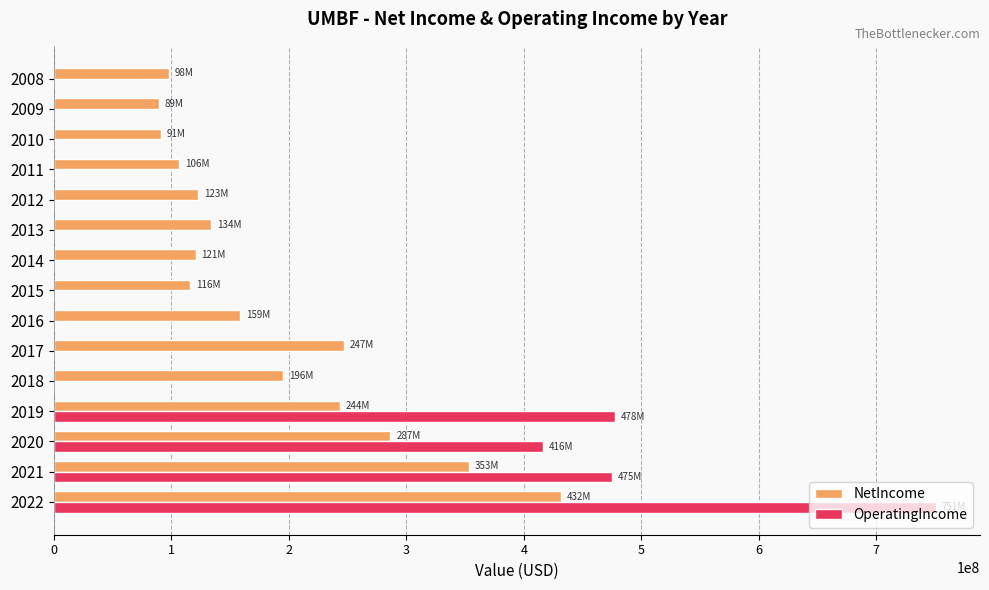

The value of NetIncome at 2022 is 757764115. True or false?

False